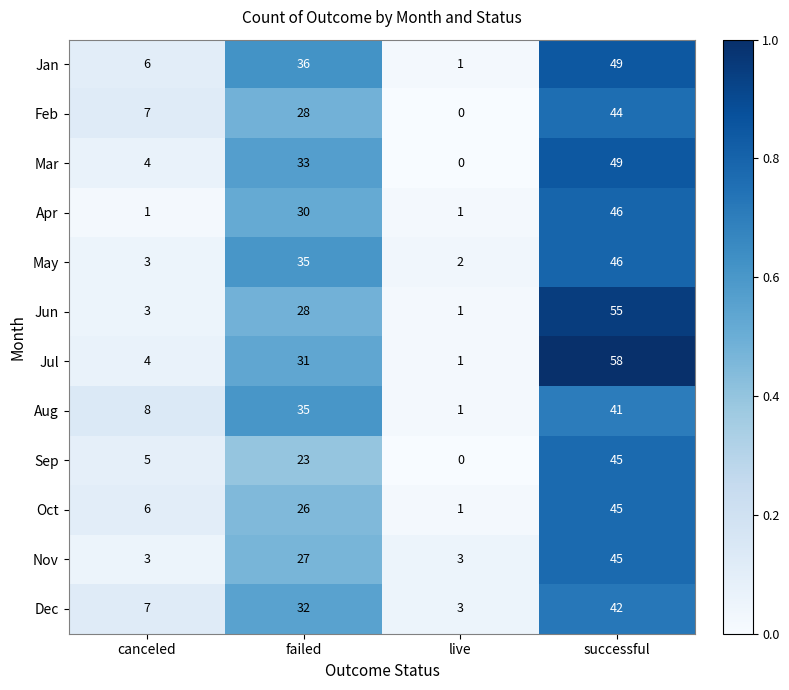

Between live and successful, which series saw the biggest shift?

Jul